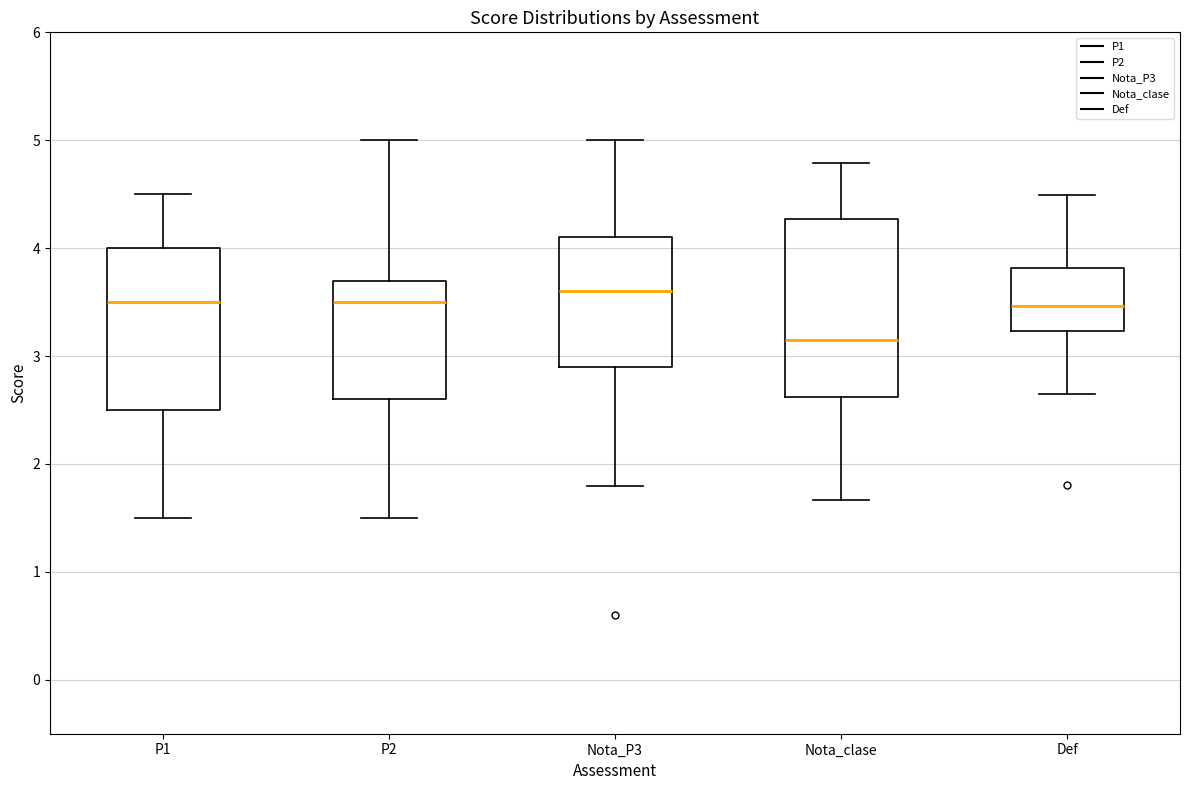

Comparing the boxes themselves (not the whiskers), which one is the tallest?

Nota_clase